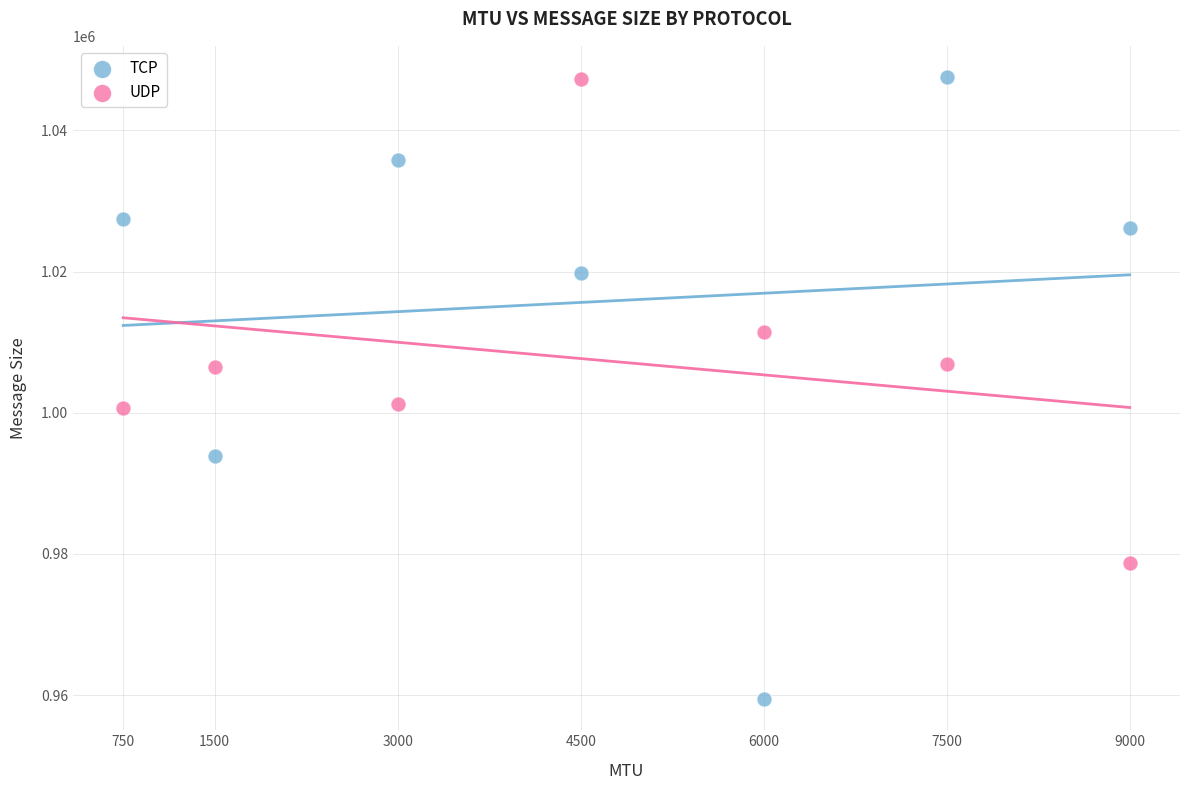

Which series has the largest Y range (max minus min)?

TCP